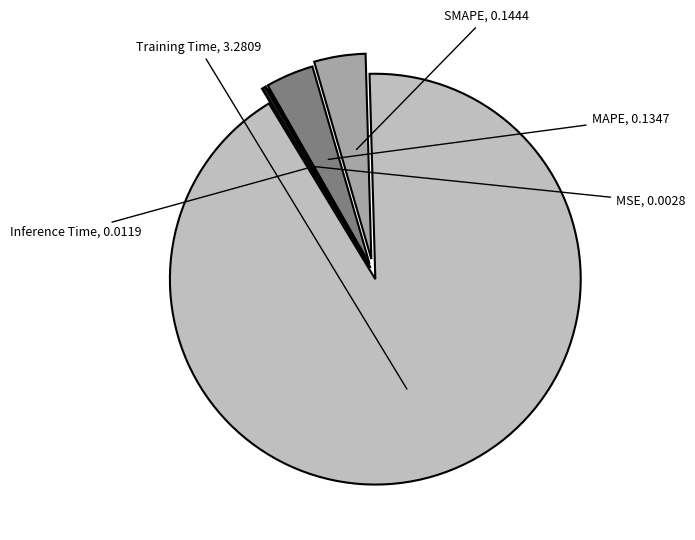

Which category has the biggest portion of the pie?

Training Time